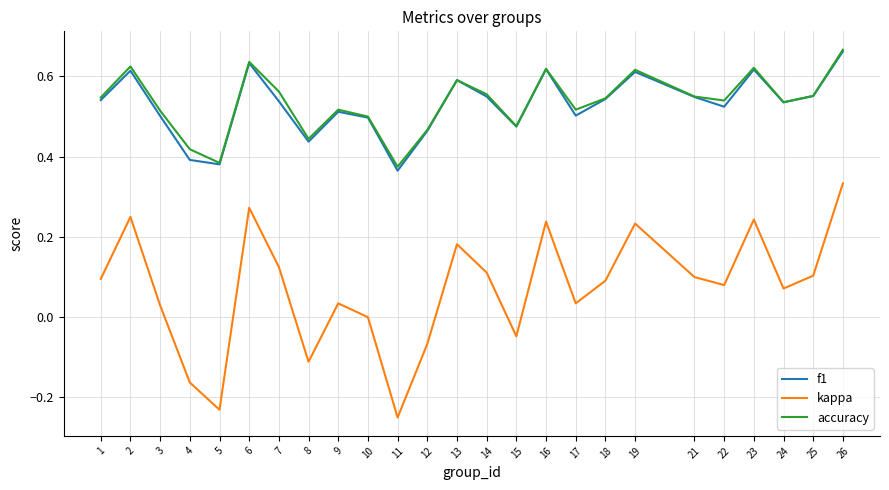

Between 2 and 6, which series saw the biggest shift?

kappa